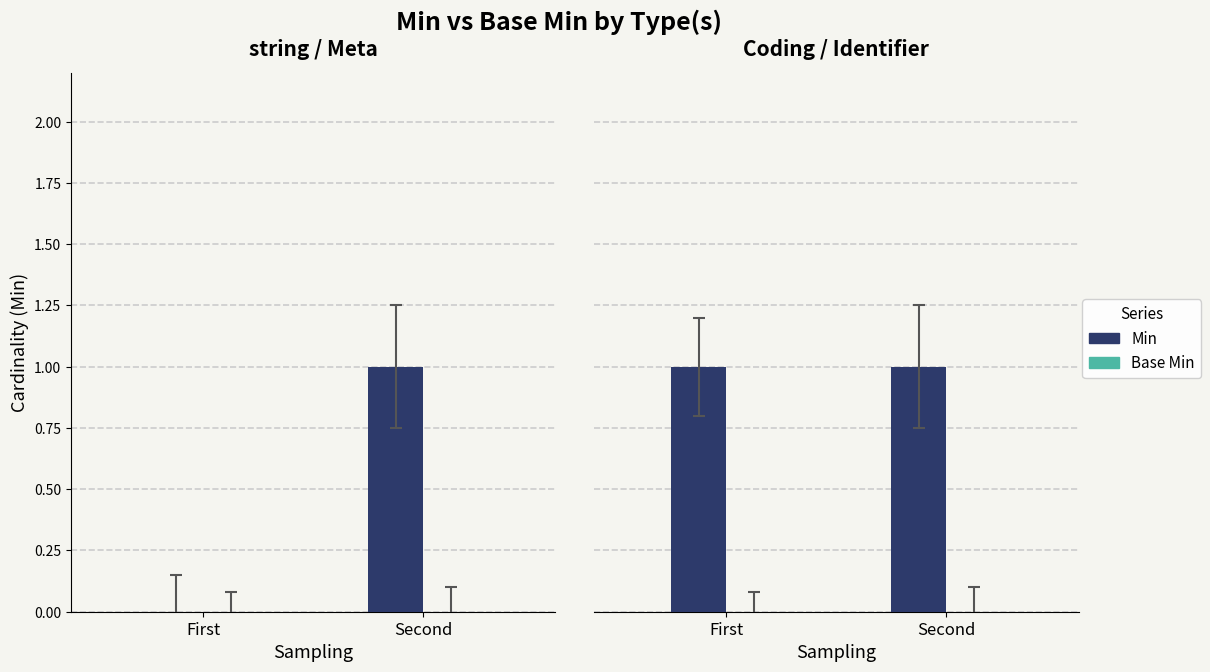

Between Second and First, which is larger?

Second